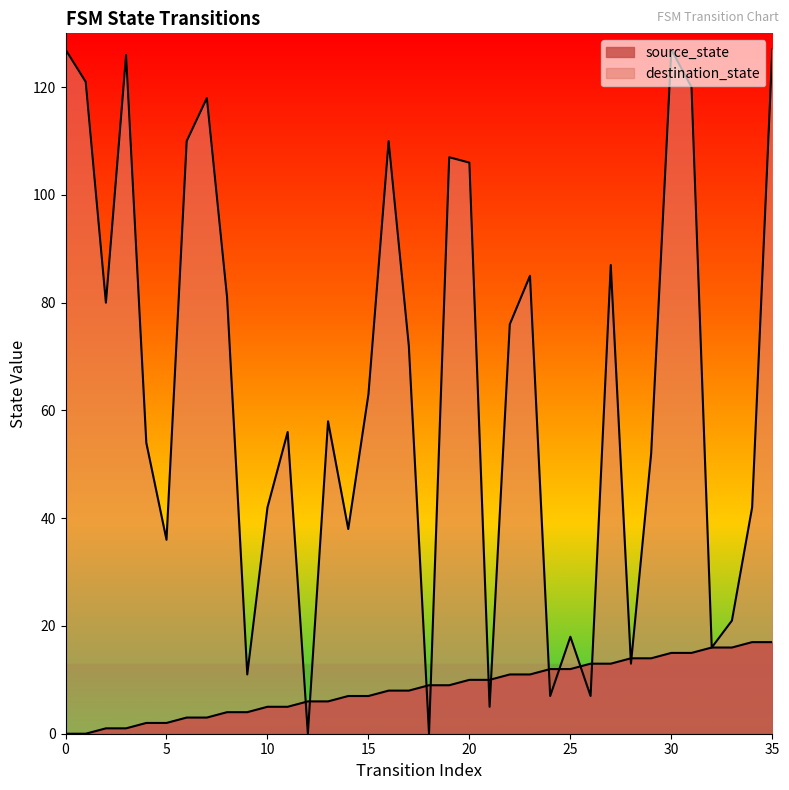

What are all the series names shown in the legend?

source_state, destination_state